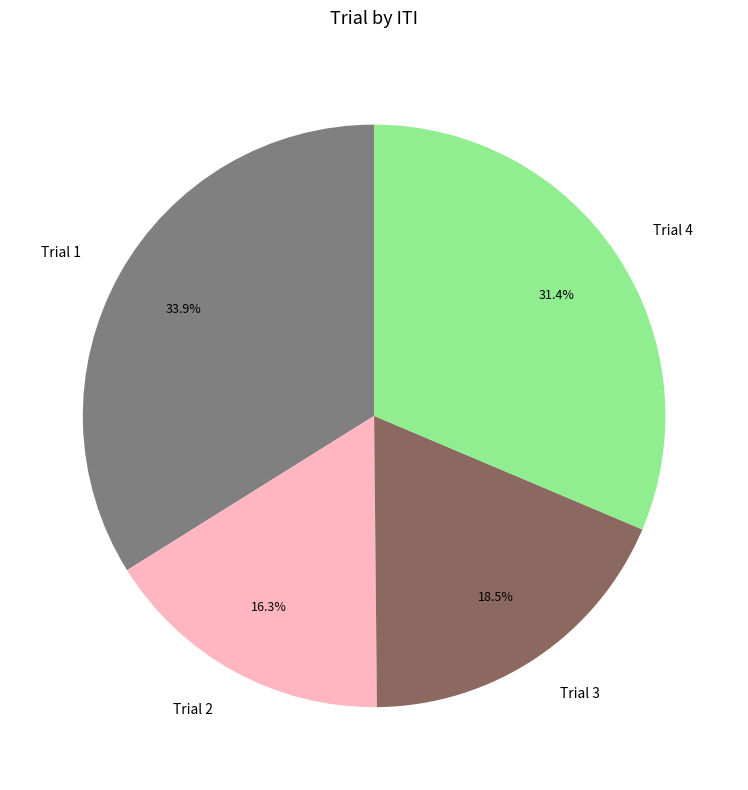

How much of the chart is everything except Trial 1?

66.1%